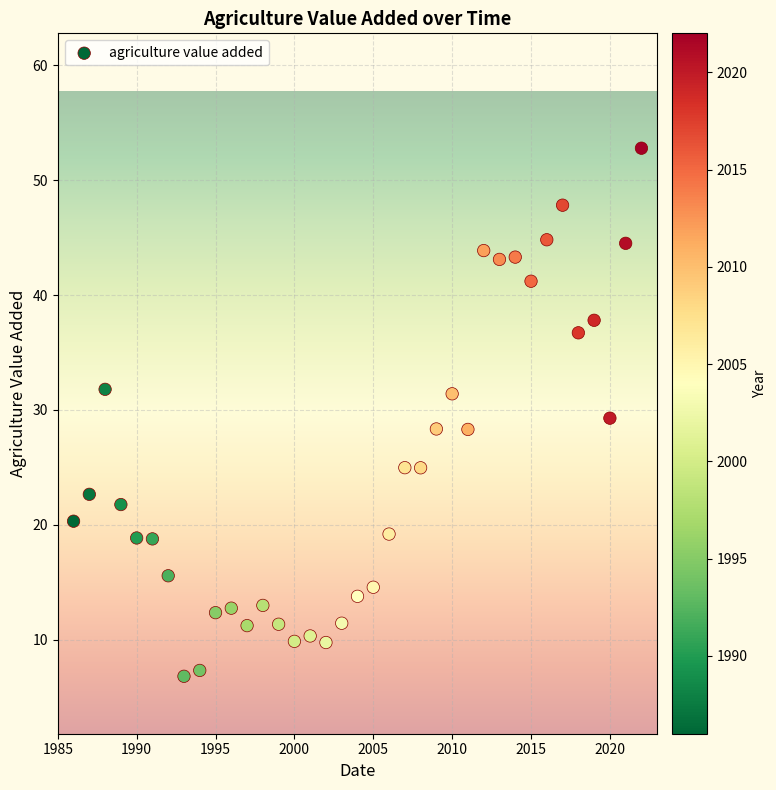

What is the range of X values (max minus min)?

36.0